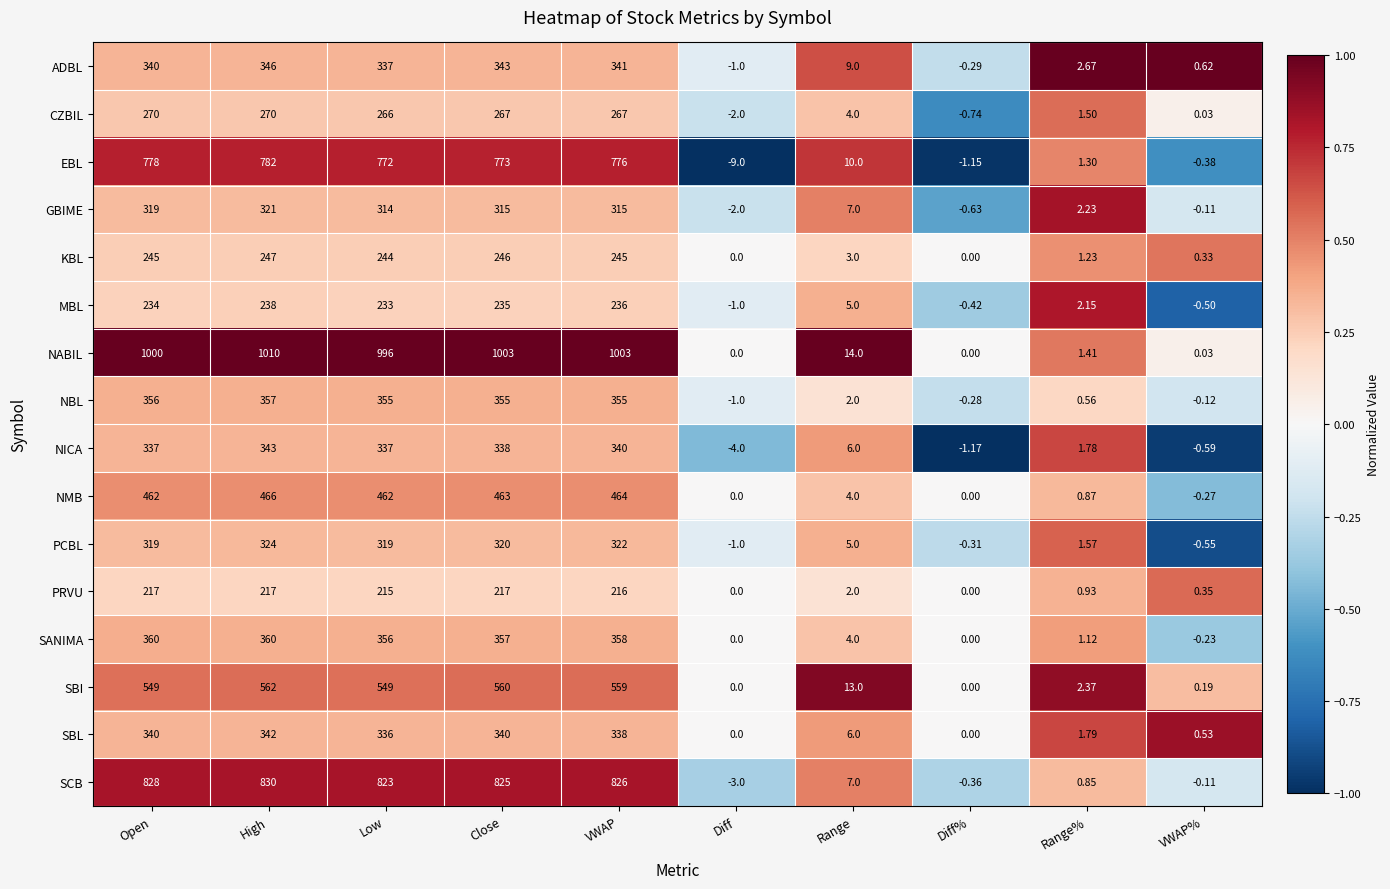

Where does the PRVU series first go above 215?

Open